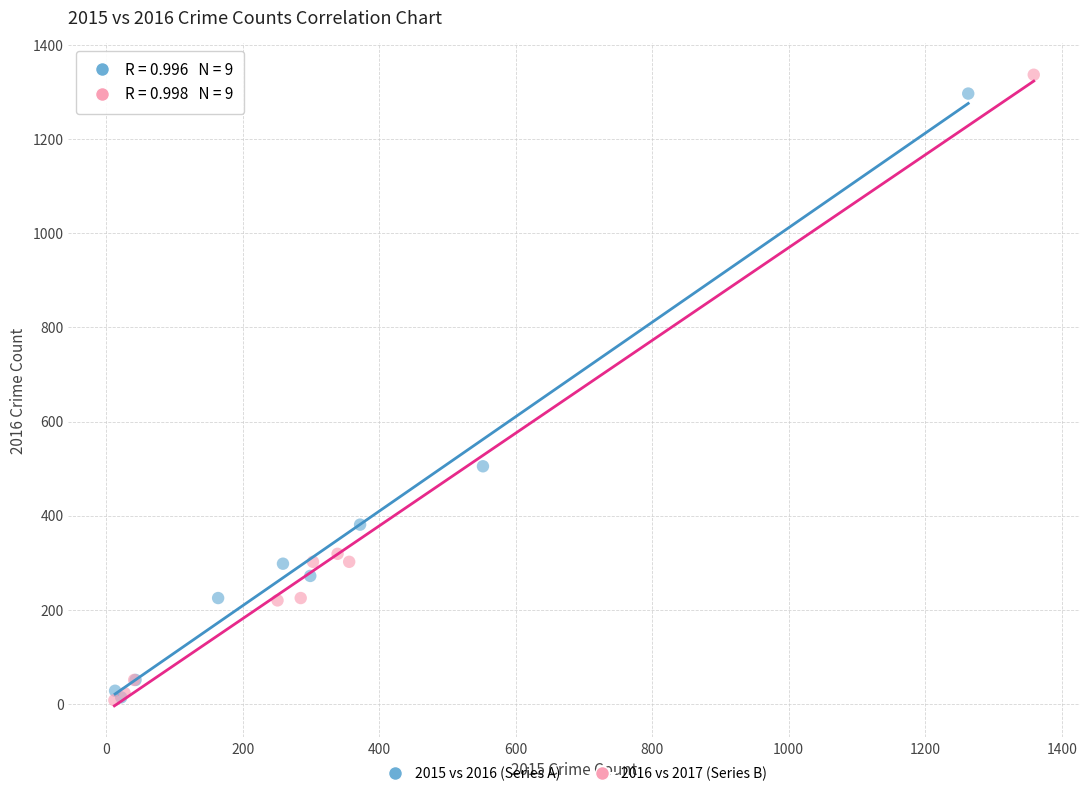

Which series has the widest spread of Y values?

2016 vs 2017 (Series B)